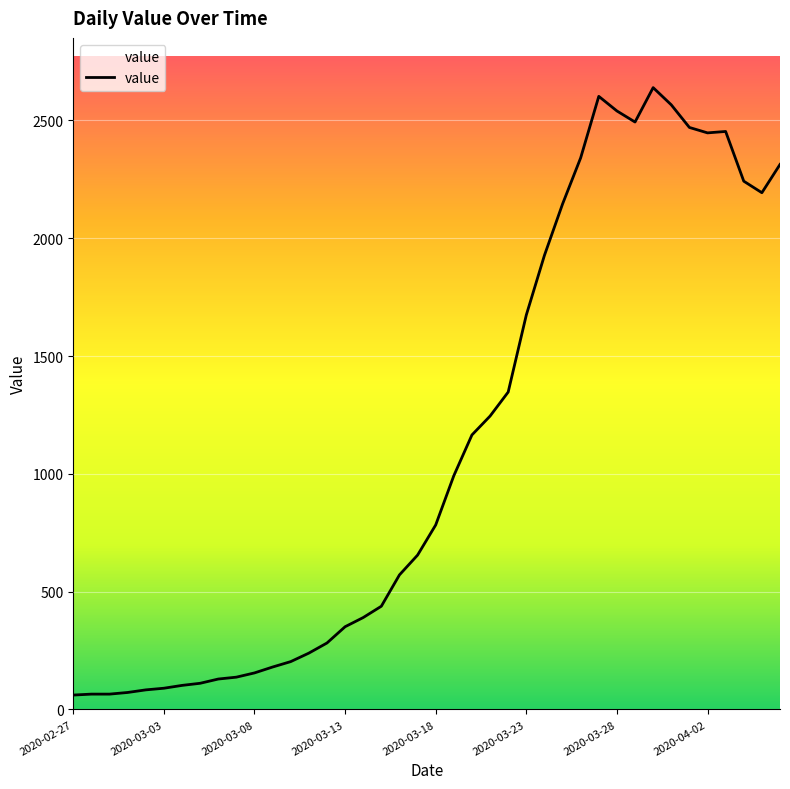

Is it true that the value at 2020-03-03 is 63?

False